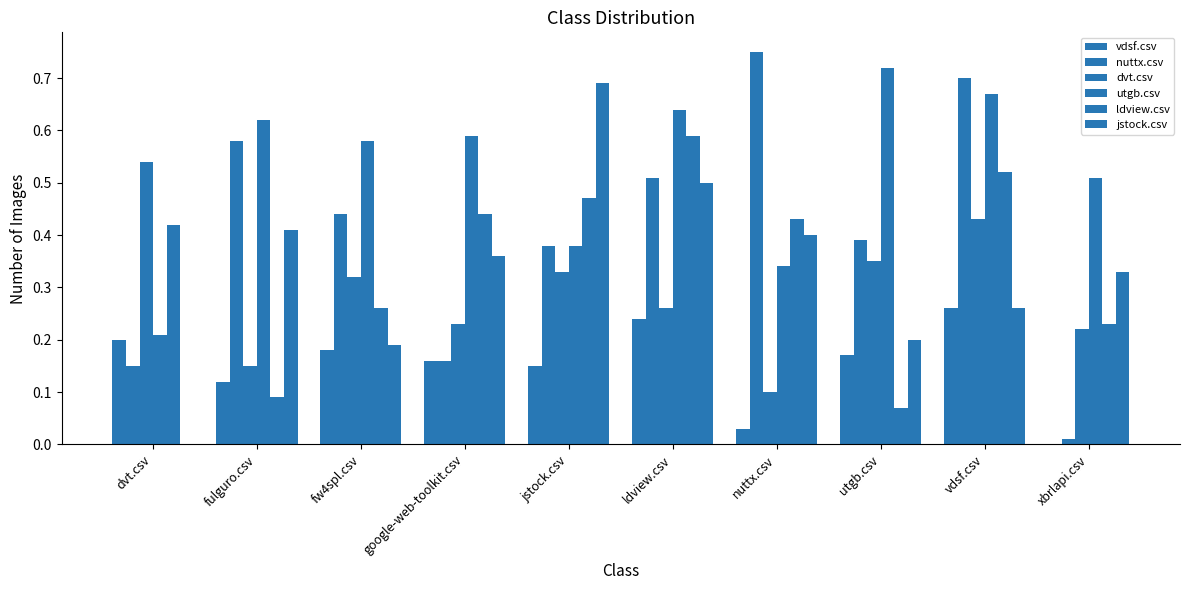

At jstock.csv, list the series in order from smallest to largest.

vdsf.csv, dvt.csv, nuttx.csv, utgb.csv, ldview.csv, jstock.csv